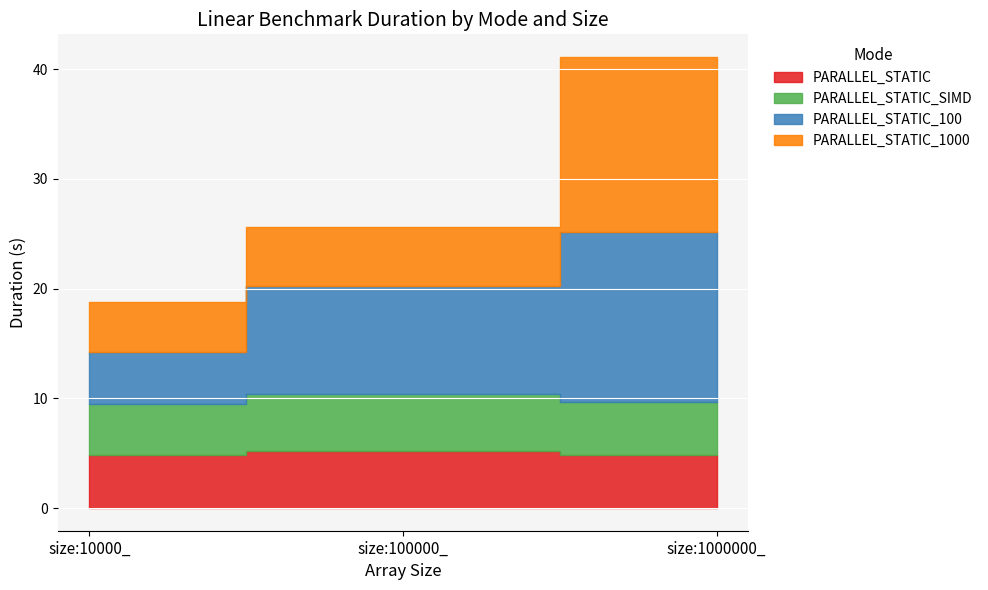

What is the greatest value displayed?

15.9